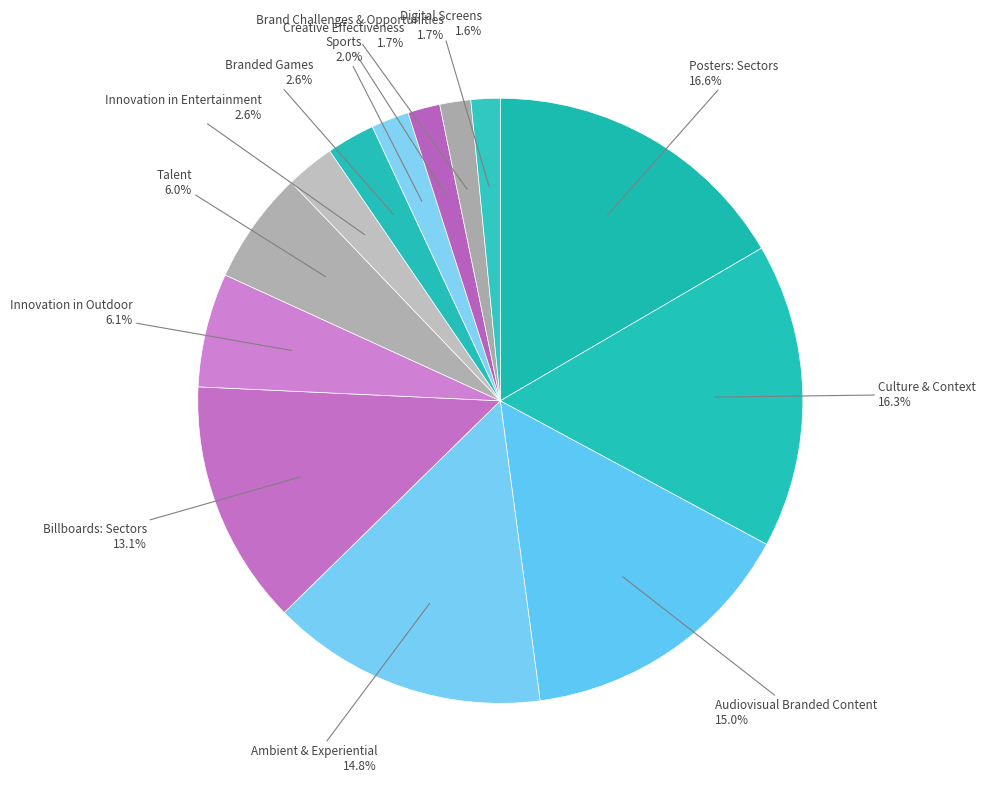

How many slices are in this pie chart?

13